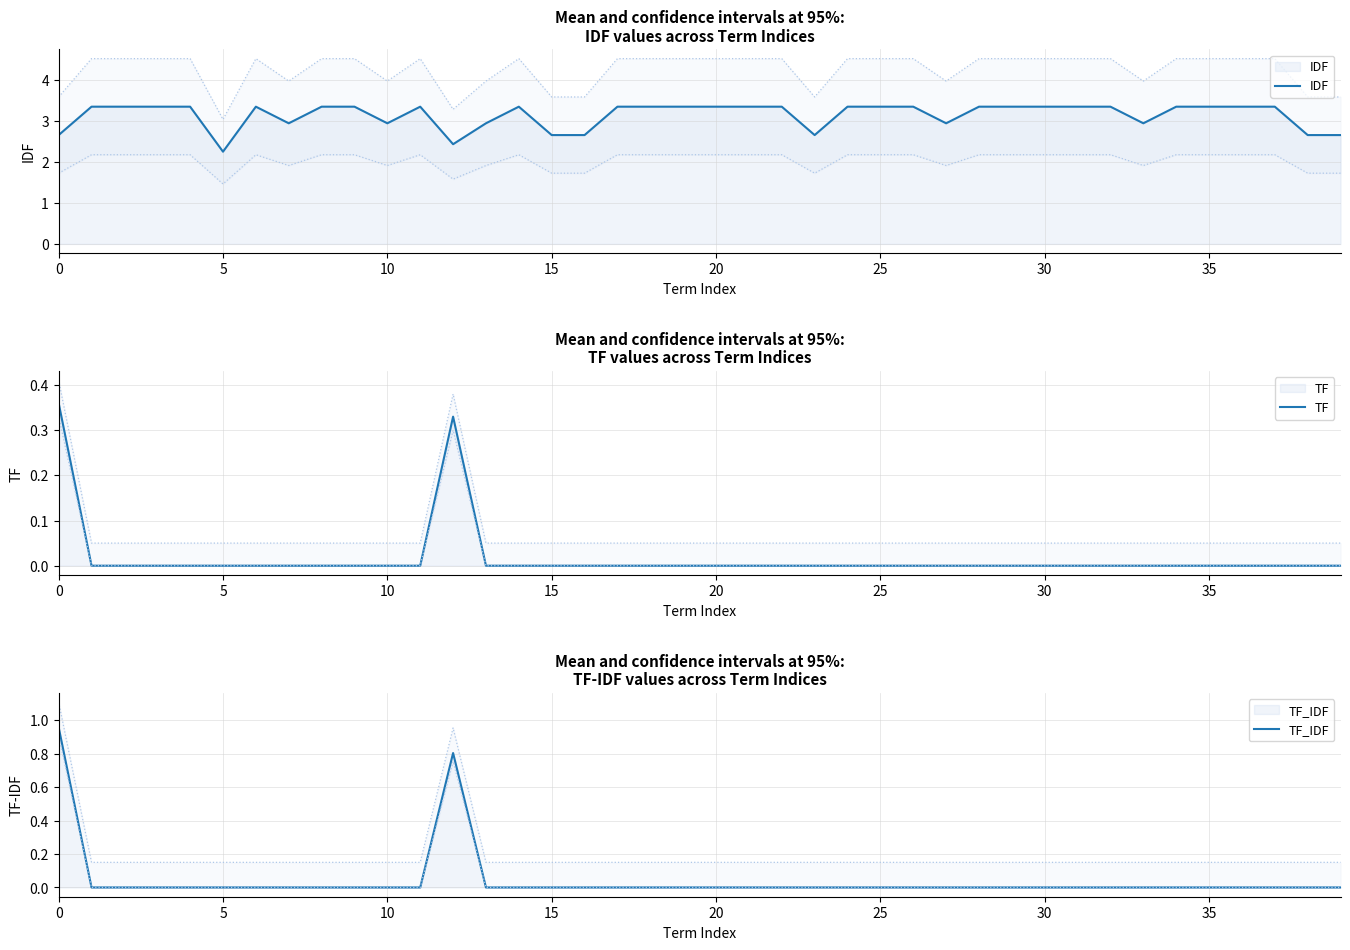

Which series changed the most between 16 and 34?

IDF